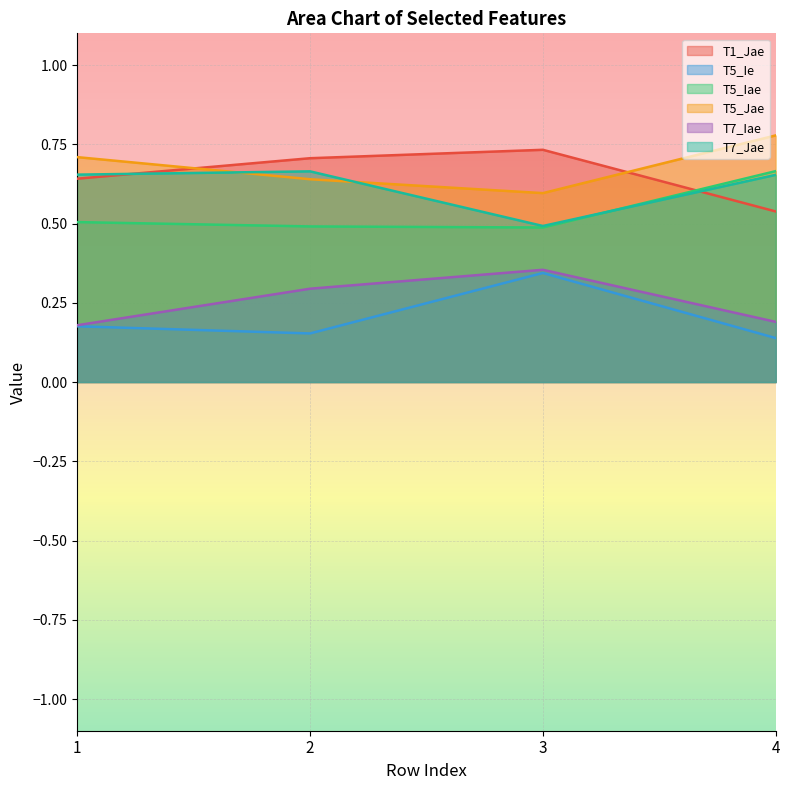

True or false: T5_Ie and T5_Jae cross at least once.

False